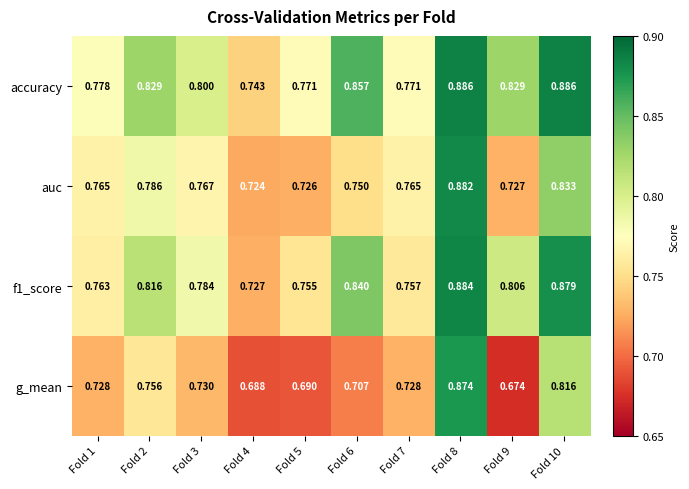

List the series in order of their overall mean, lowest first.

g_mean, auc, f1_score, accuracy